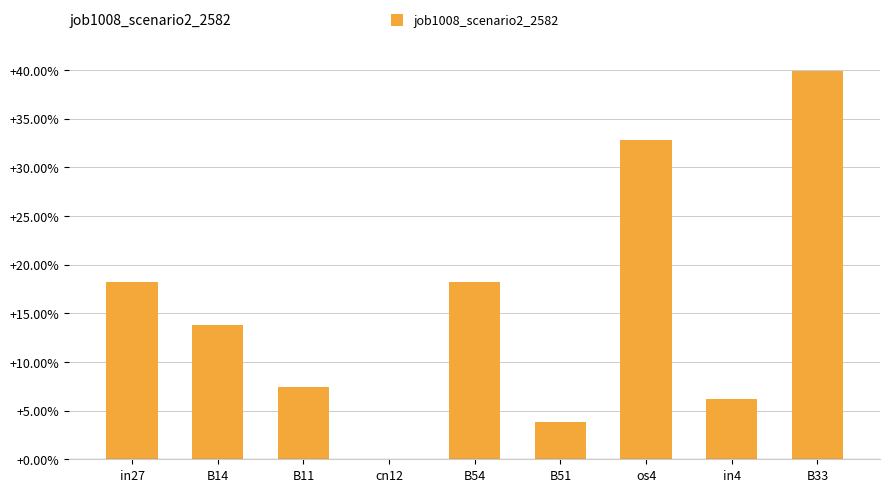

Are the bars horizontal?

No